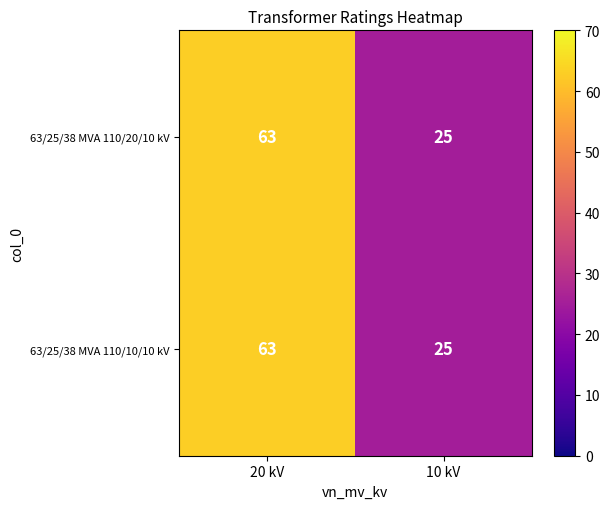

What is the difference between the maximum and minimum values in the 63/25/38 MVA 110/10/10 kV series?

38